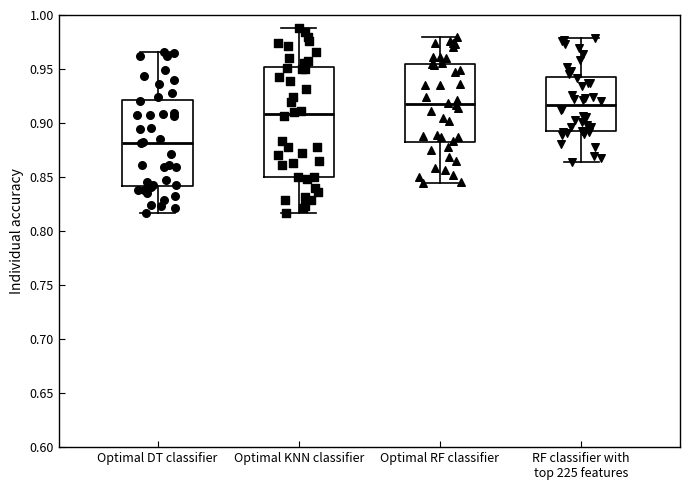

Reading left to right, transcribe this box plot: for each box, give where its median line is, the range the box spans, and where its two whiskers end, as read against the y-axis. The values are not printed on the chart, so give them approximately, as read against the axis.

Optimal DT classifier: median 0.880, box 0.840 to 0.920, whiskers 0.815 to 0.965
Optimal KNN classifier: median 0.910, box 0.850 to 0.950, whiskers 0.815 to 0.990
Optimal RF classifier: median 0.920, box 0.880 to 0.955, whiskers 0.845 to 0.980
RF classifier with top 225 features: median 0.915, box 0.895 to 0.945, whiskers 0.865 to 0.980